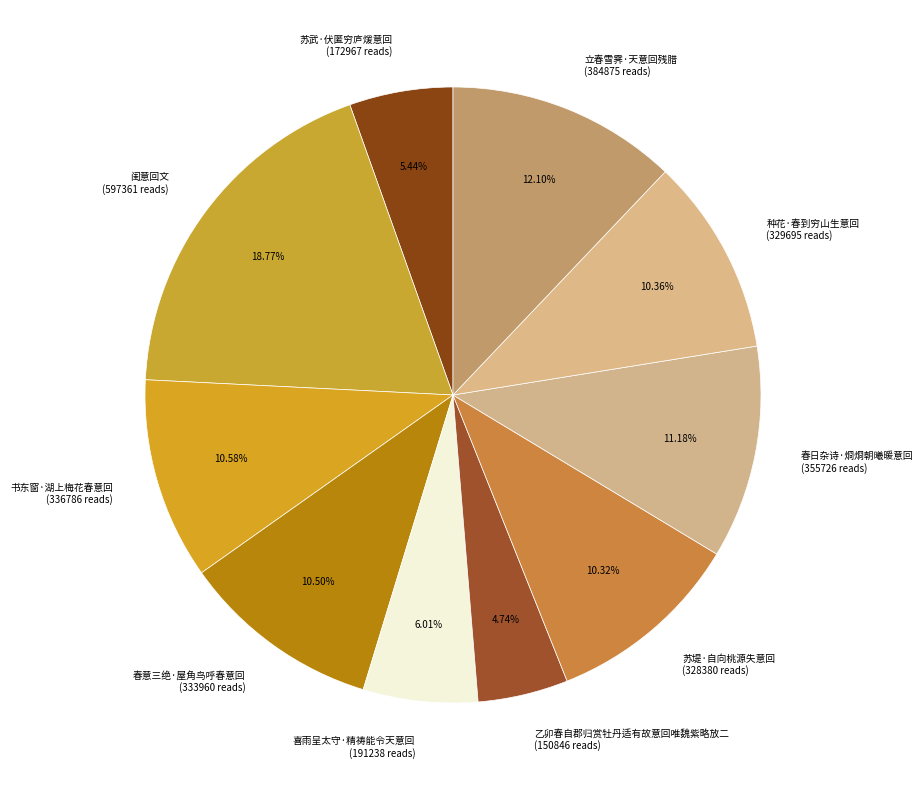

Does 闺意回文 (597361 reads) account for over 50% of the chart?

No